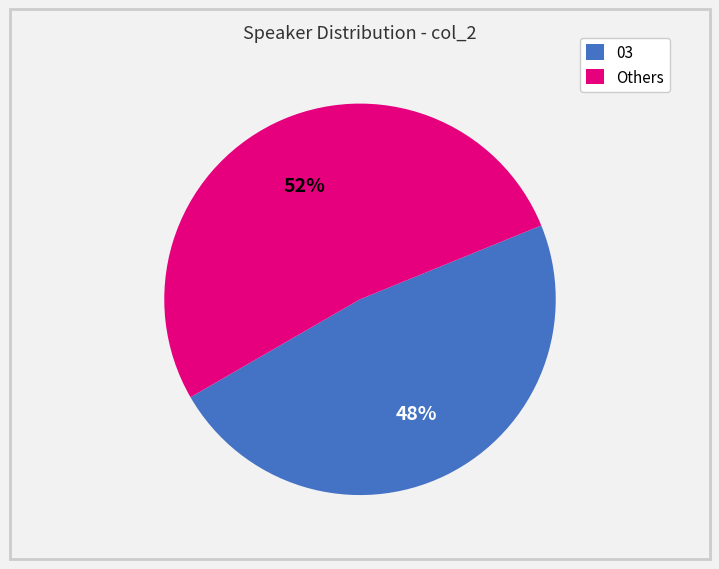

To the nearest percent, what is the average slice percentage?

50%